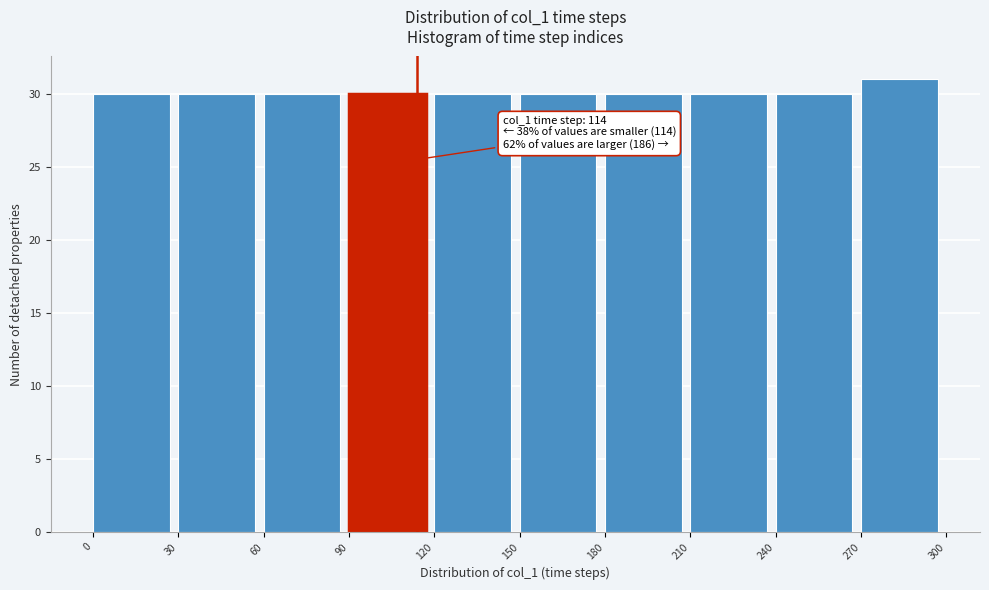

Which range on the x-axis has the tallest bar?

270 to 300